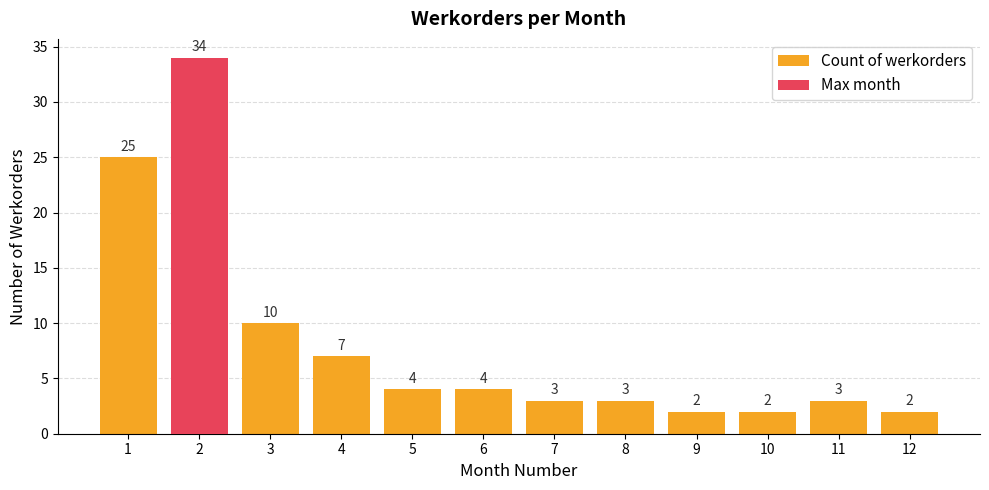

What is the value of the 10th bar from the left?

2